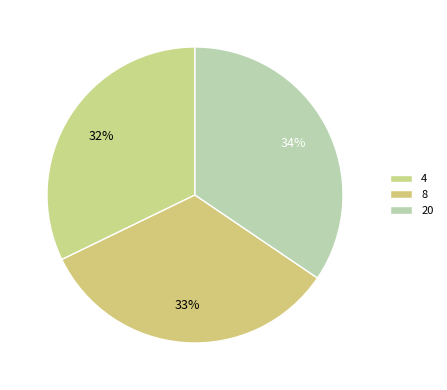

Which has a higher value, 20 or 4?

20